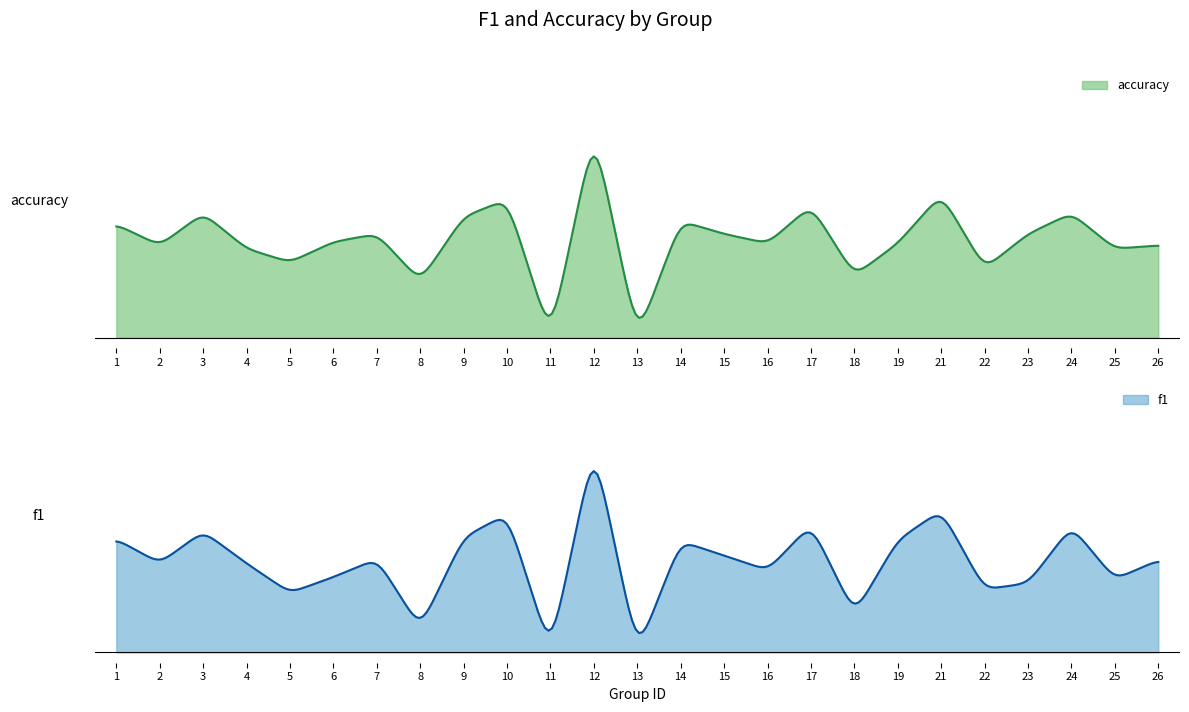

True or false: f1 and accuracy cross at least once.

True